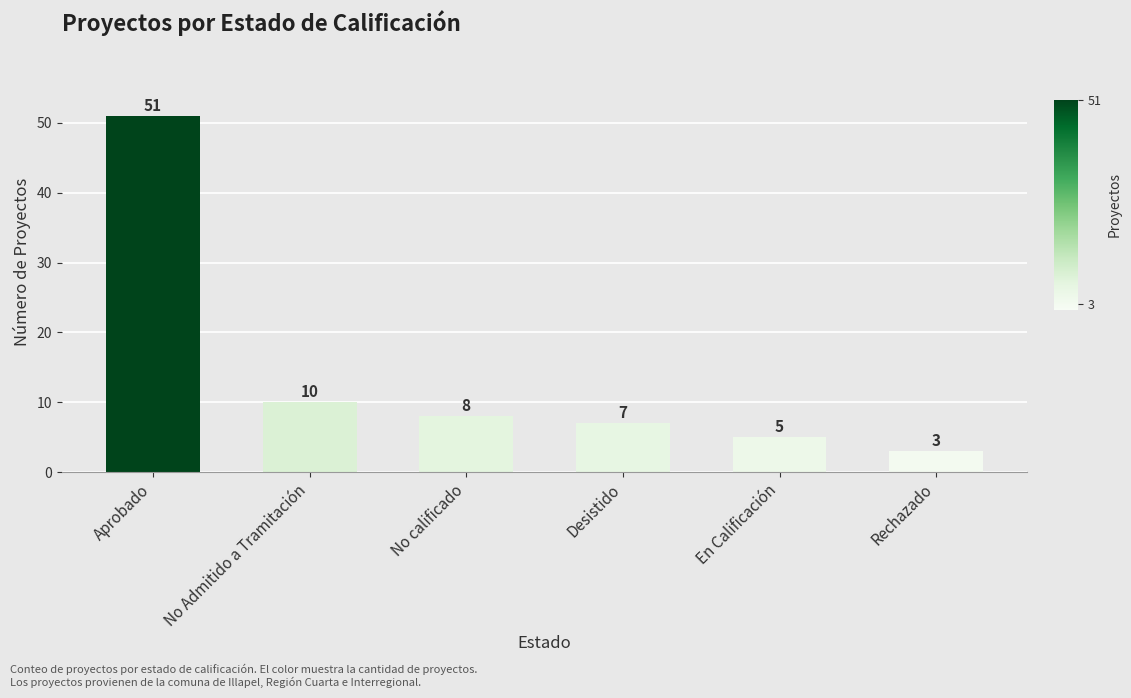

What is the average value?

14